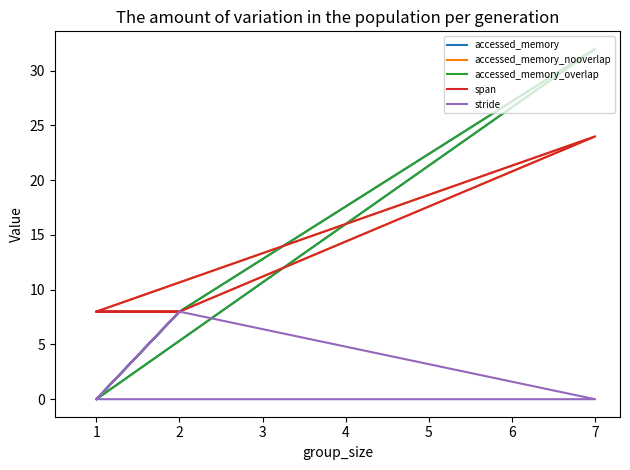

What is the value of the span point at the 1st from the left?

8